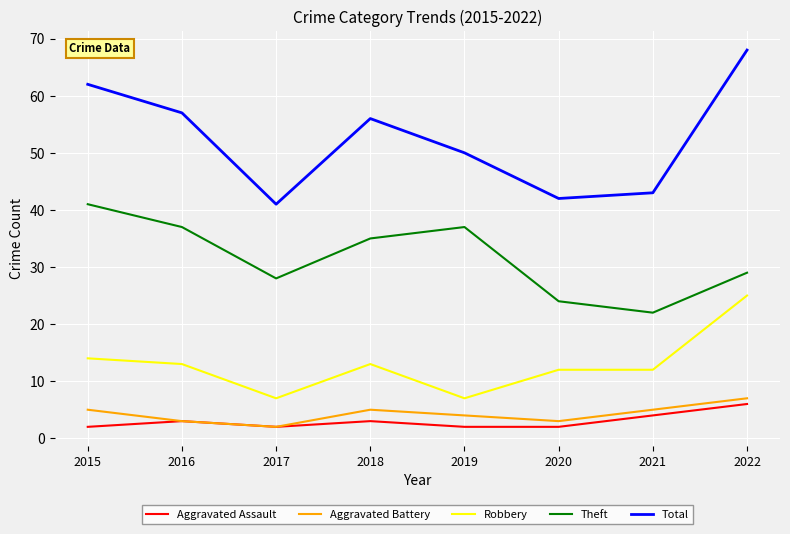

True or false: Aggravated Assault and Theft intersect in this chart.

False